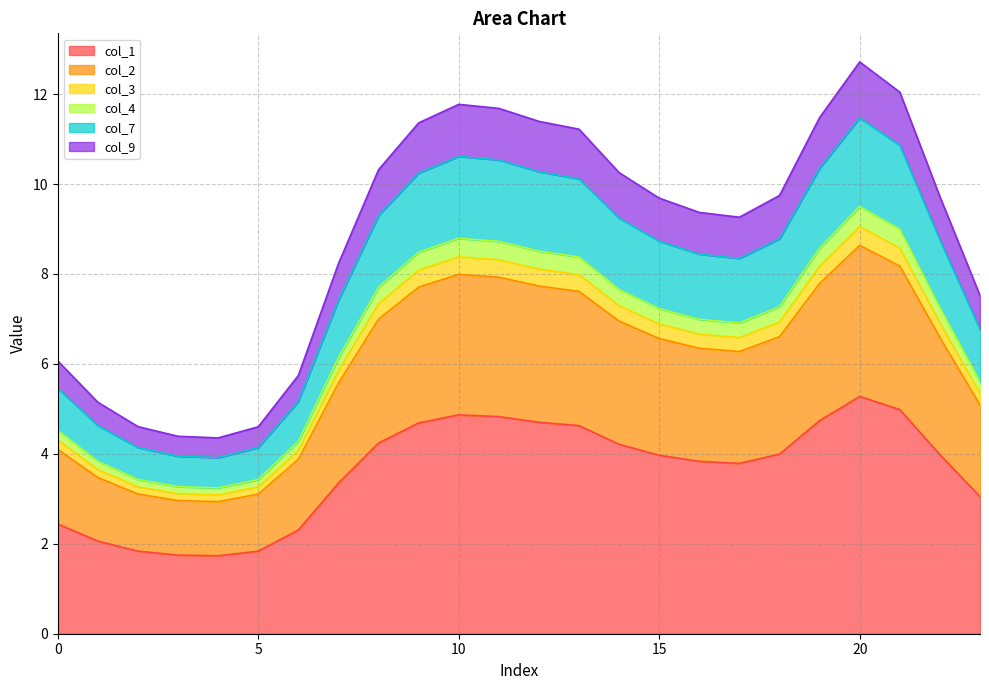

What is the difference between the second highest and second lowest values in the 2 series?

5.7